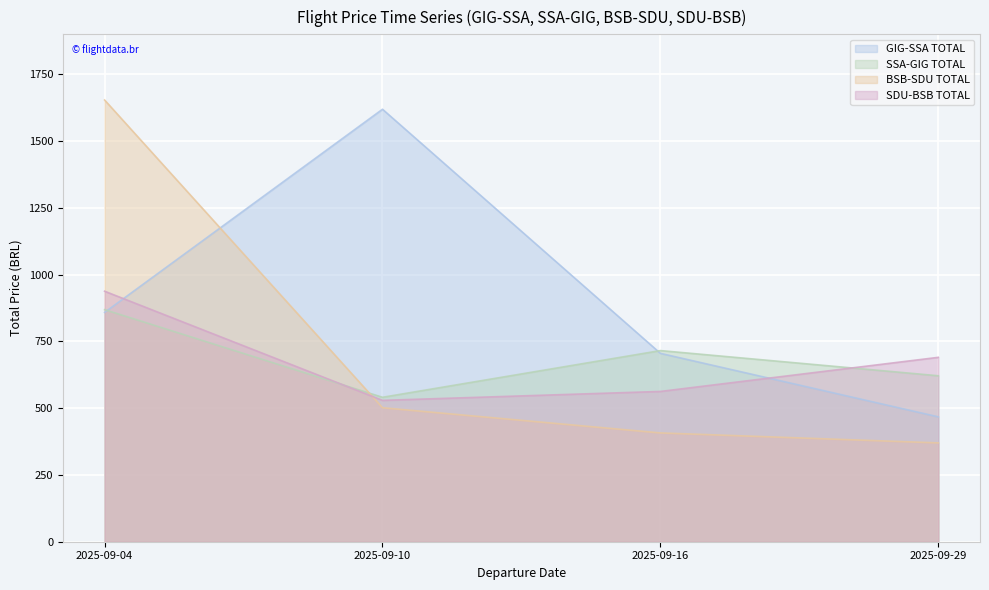

The value of SDU-BSB TOTAL at 2025-09-29 is 1175.1. True or false?

False